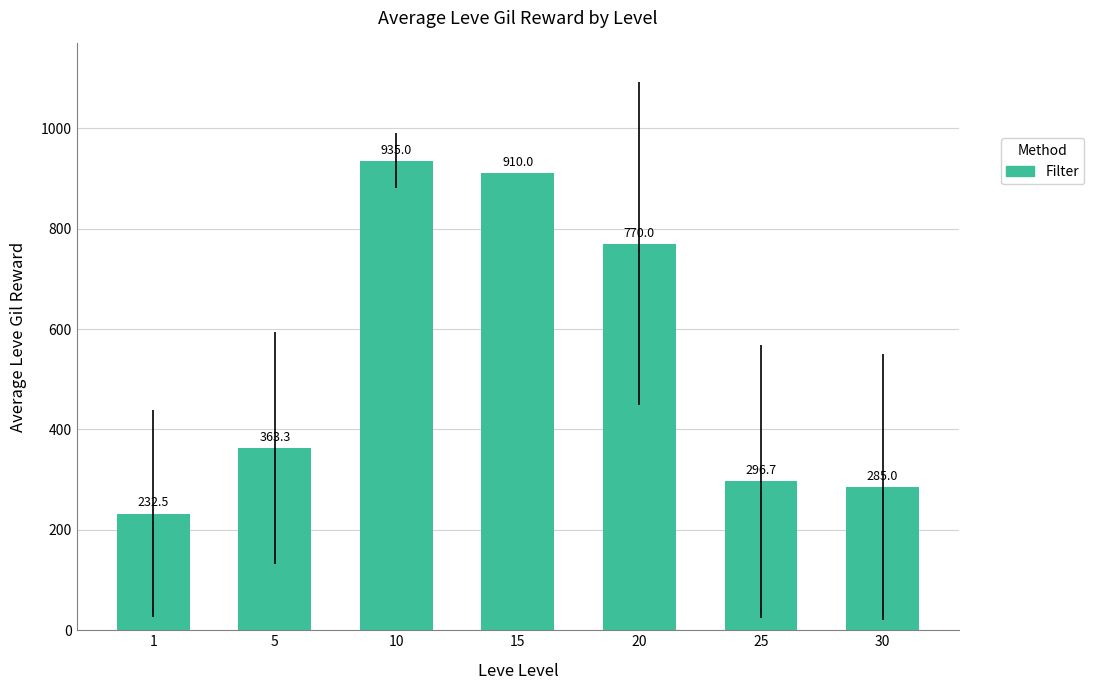

List the labels in order of value, largest first.

10, 15, 20, 5, 25, 30, 1